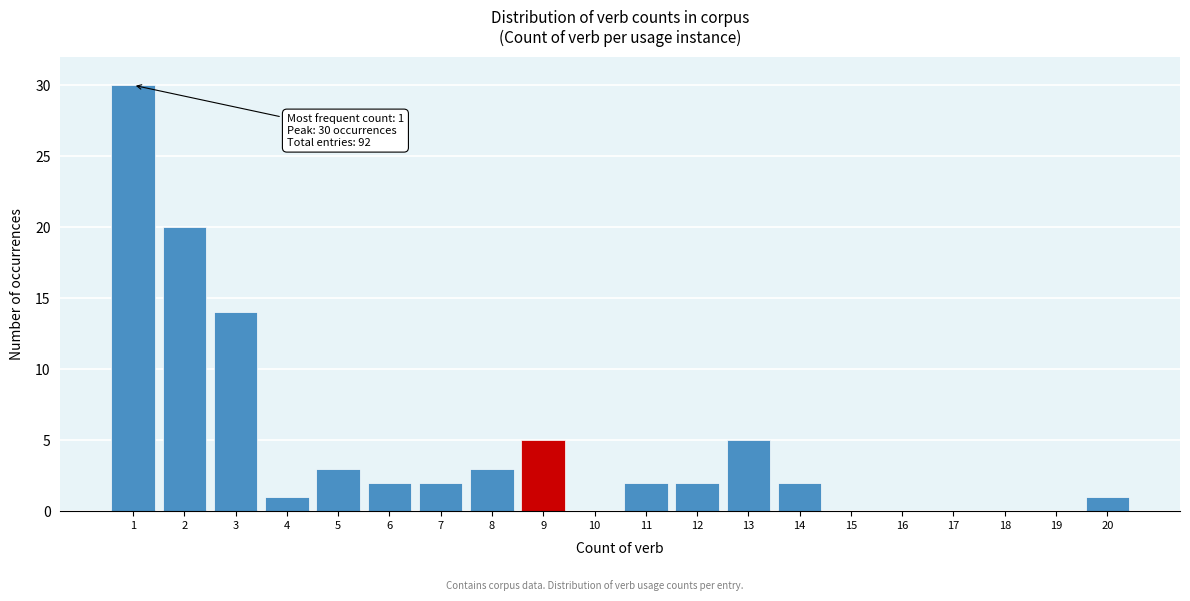

Reading right to left, list all the values displayed in this chart.

20=1	19=0	18=0	17=0	16=0	15=0	14=2	13=5	12=2	11=2	10=0	9=5	8=3	7=2	6=2	5=3	4=1	3=14	2=20	1=30